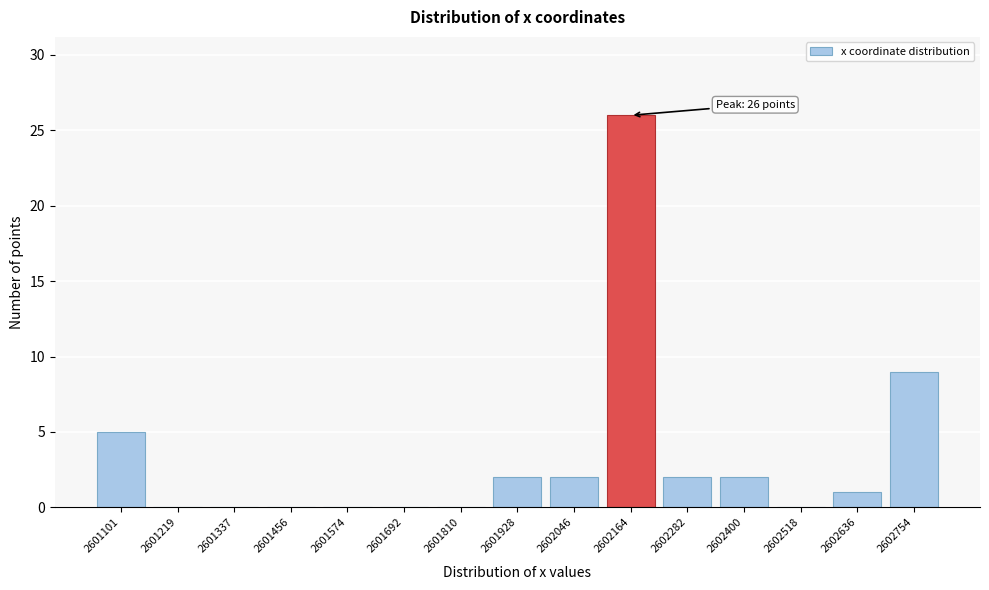

Reading left to right, transcribe all the data shown in this chart.

2601101=5	2601219=0	2601337=0	2601456=0	2601574=0	2601692=0	2601810=0	2601928=2	2602046=2	2602164=26	2602282=2	2602400=2	2602518=0	2602636=1	2602754=9